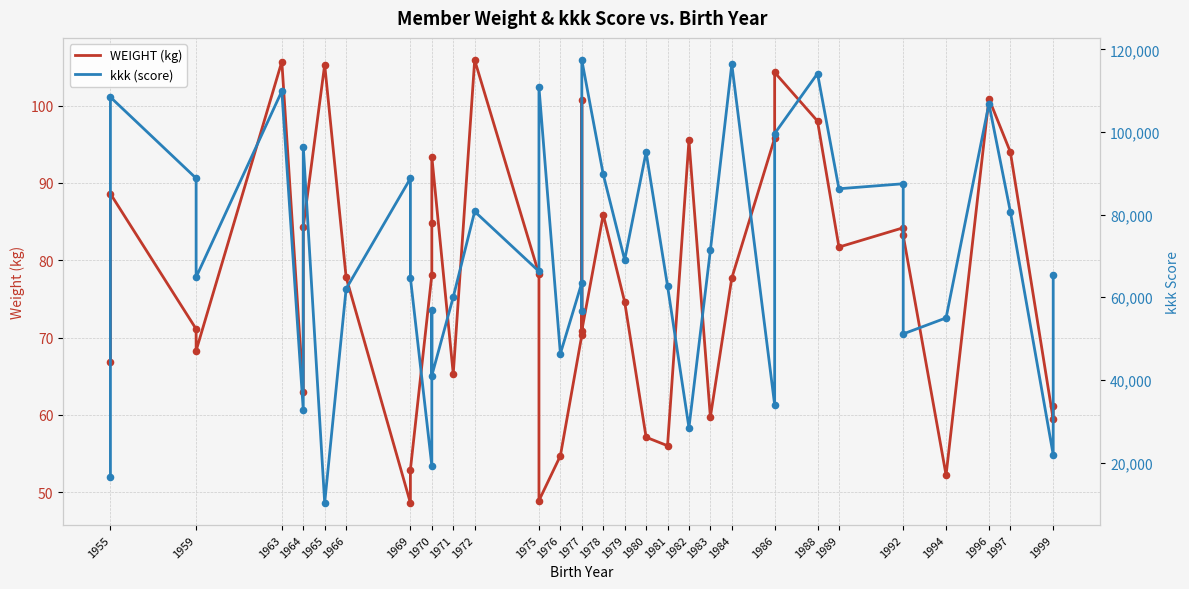

Is the value of WEIGHT (kg) at 1986 greater than the value of kkk (score) at 1971?

No